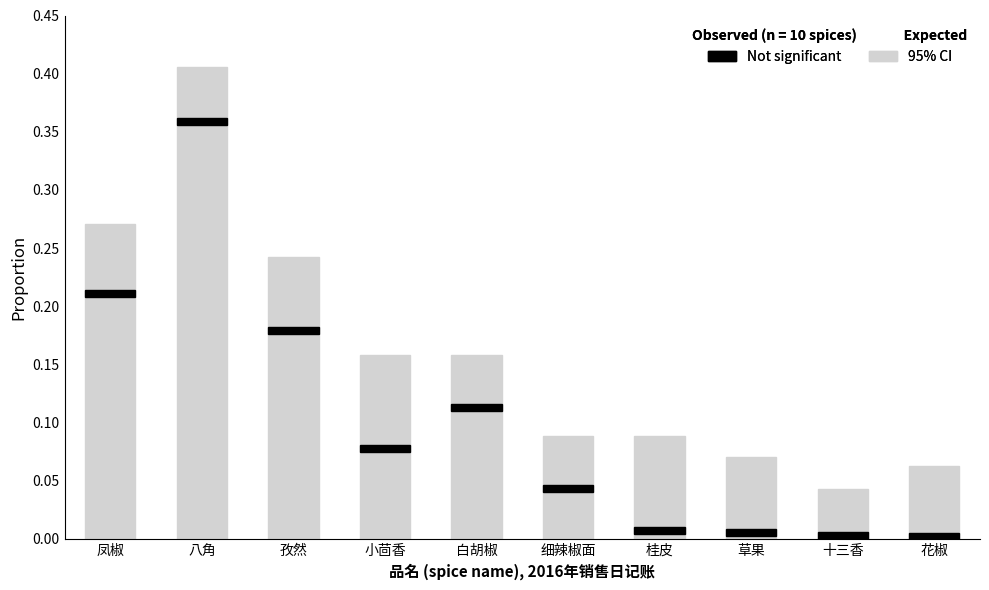

What is the difference between the Not significant values at 草果 and 凤椒?

0.2